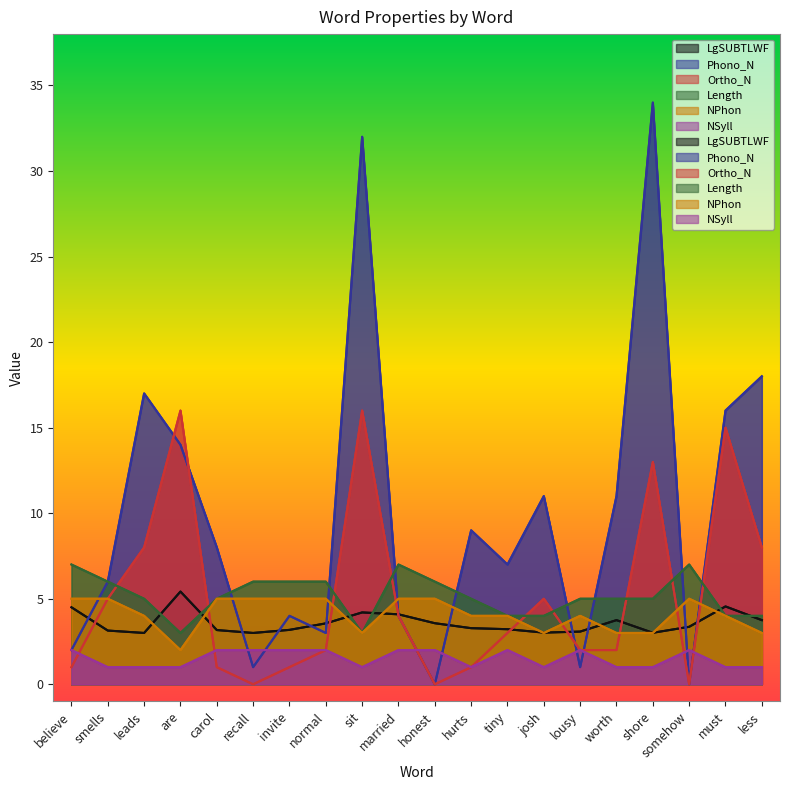

What is the difference between the Length values at carol and believe?

2.0